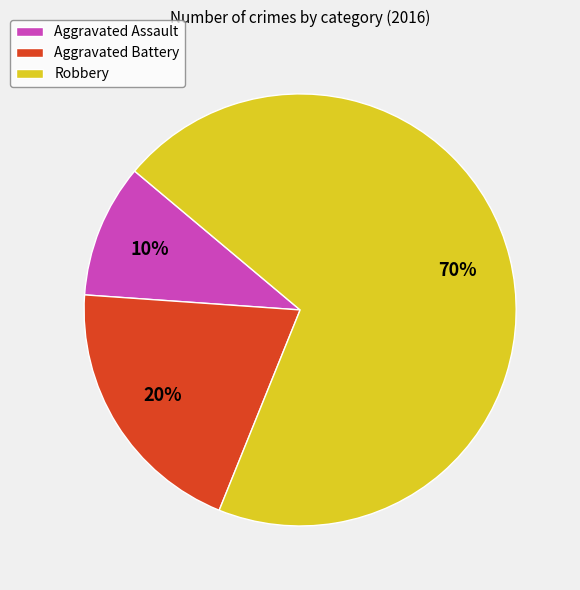

The Robbery slice represents 62% of the pie. True or false?

False